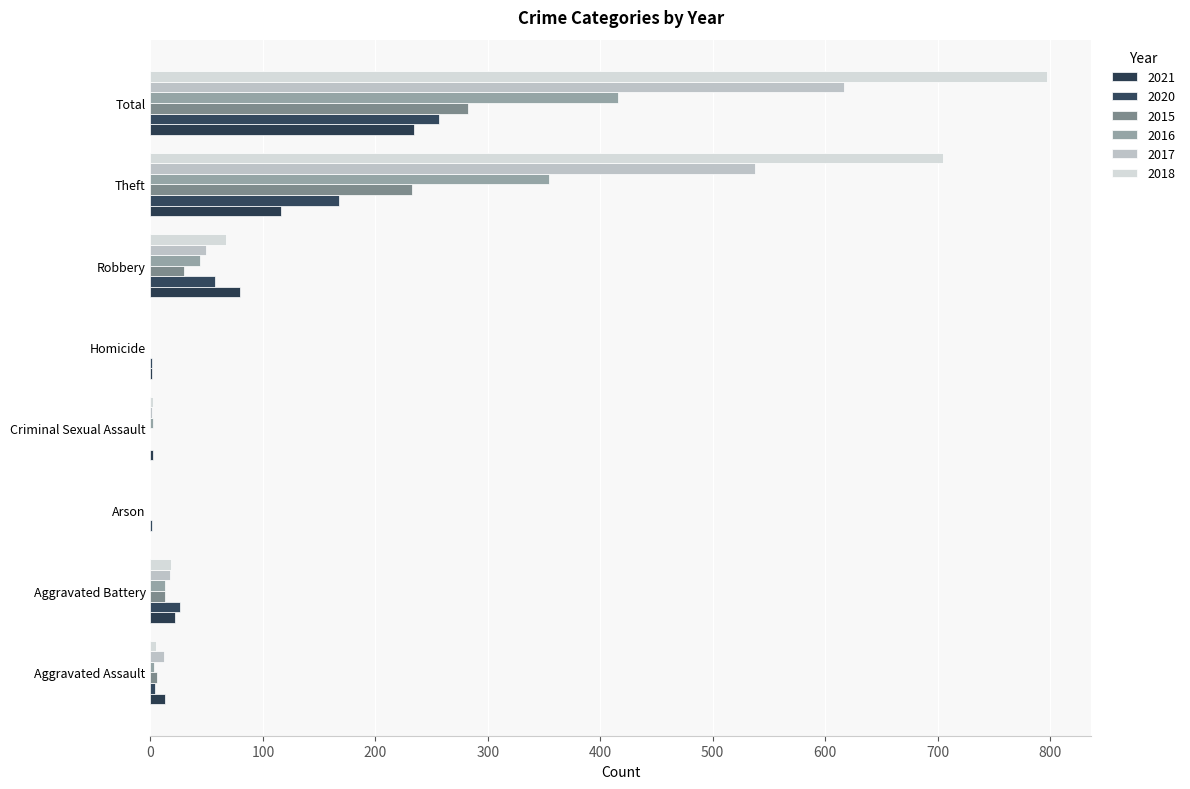

How many series are shown in this chart?

6